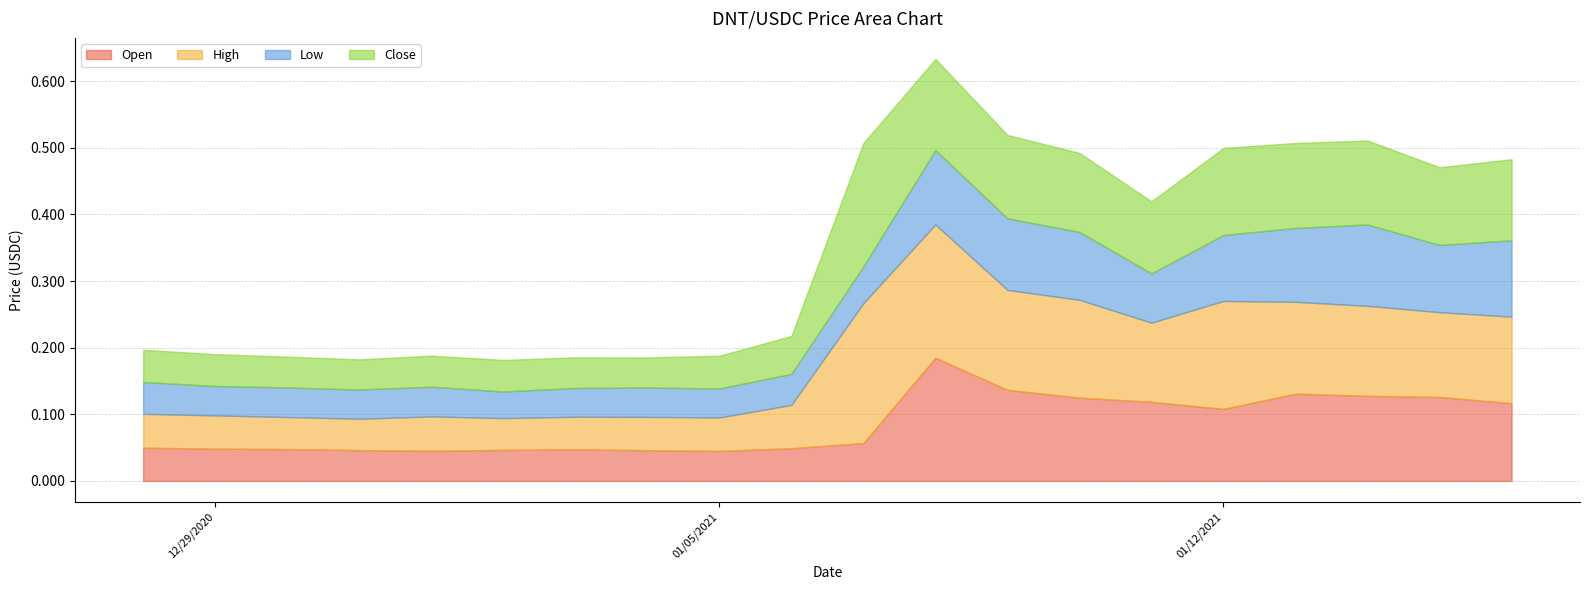

Does the chart display data point markers on the line(s)?

No